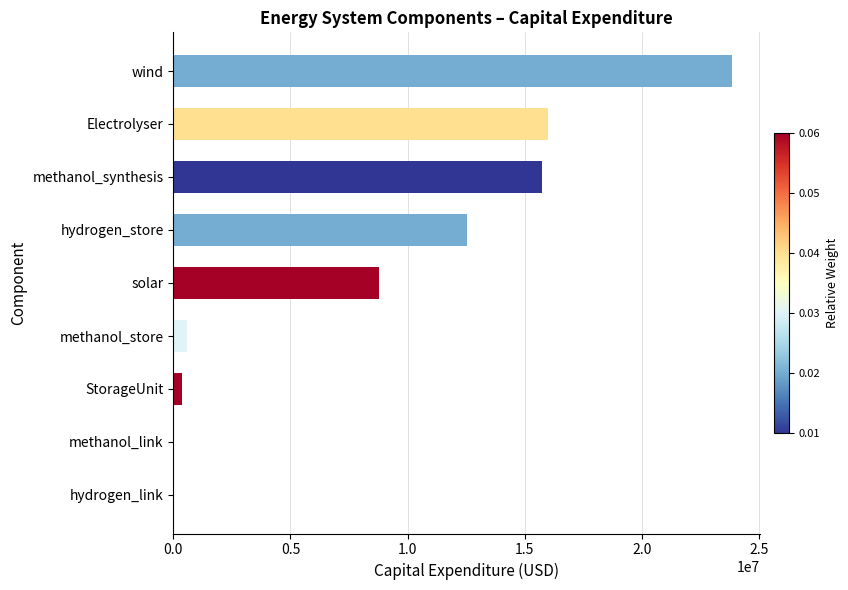

The value at methanol_link is -12583497.6. True or false?

False